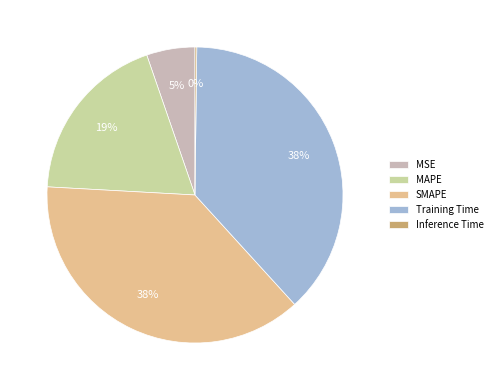

To the nearest percent, what portion does MAPE represent?

19%